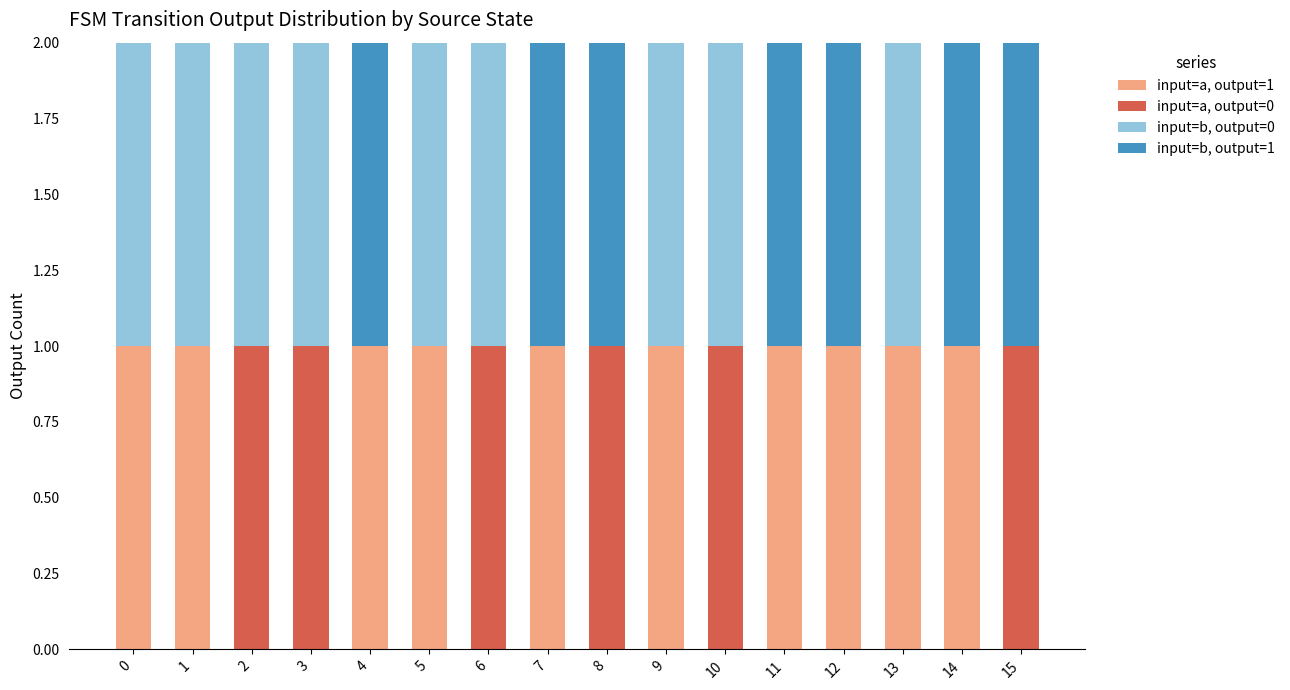

True or false: input=a, output=1 has a value of 1 at 0.

True